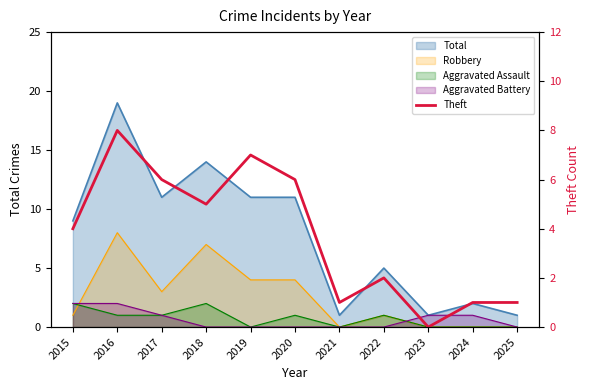

How many points are higher than both their immediate neighbors (excluding endpoints)?

3